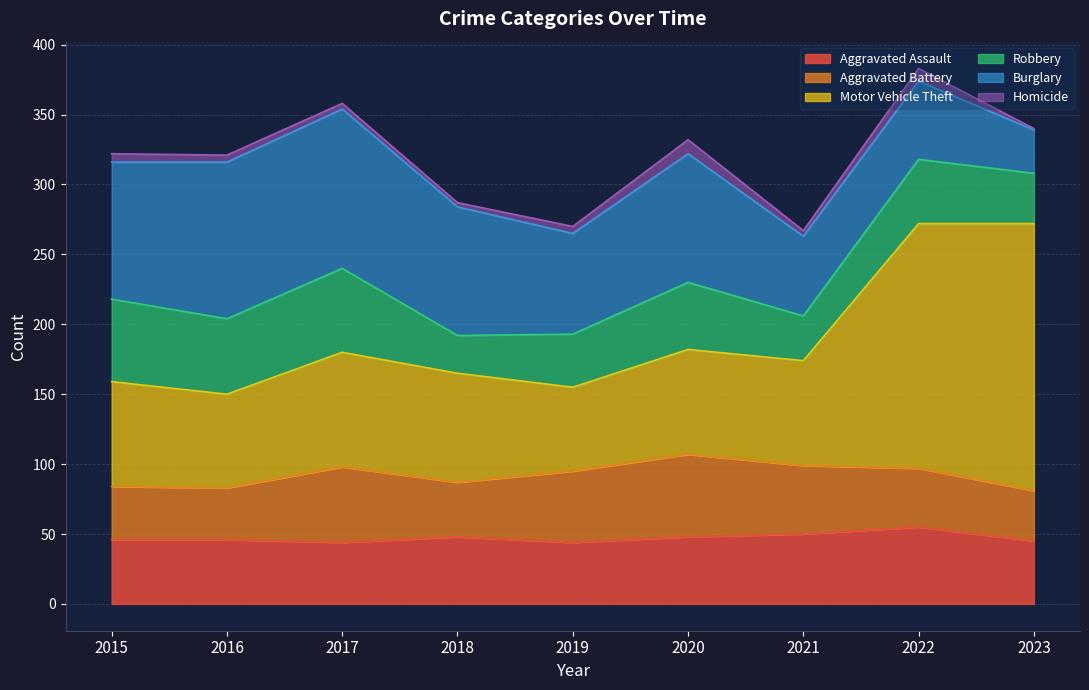

What is the value of the Motor Vehicle Theft point at the 9th from the left?

191